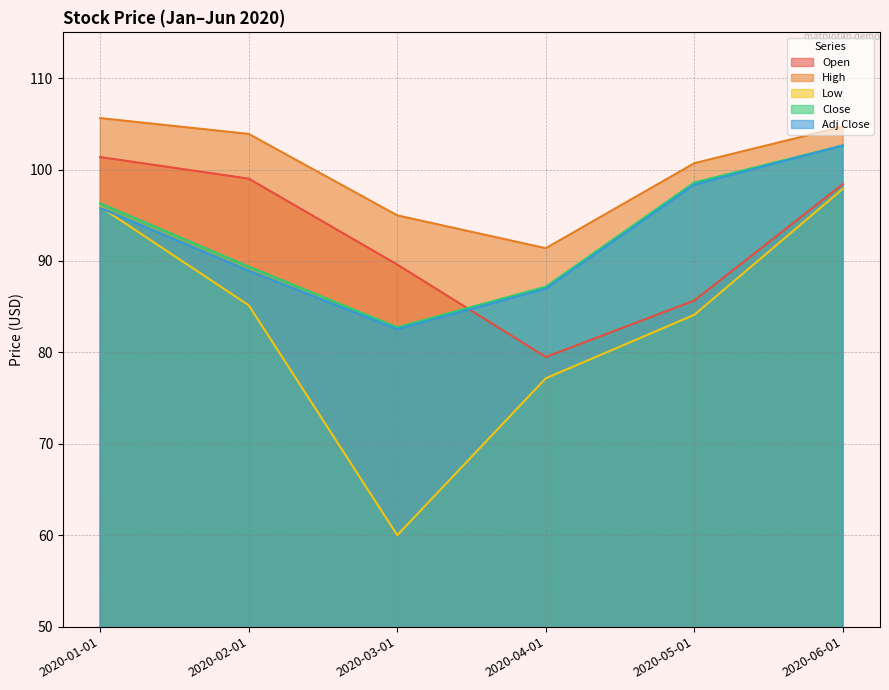

Reading left to right, what are all the values shown in this chart?

Open: 101.4	99.0	89.6	79.5	85.7	98.4
High: 105.6	103.9	95.0	91.4	100.7	104.7
Low: 95.9	85.2	60.0	77.2	84.1	97.9
Close: 96.3	89.4	82.7	87.2	98.6	102.6
Adj Close: 95.8	88.9	82.5	87.0	98.3	102.6